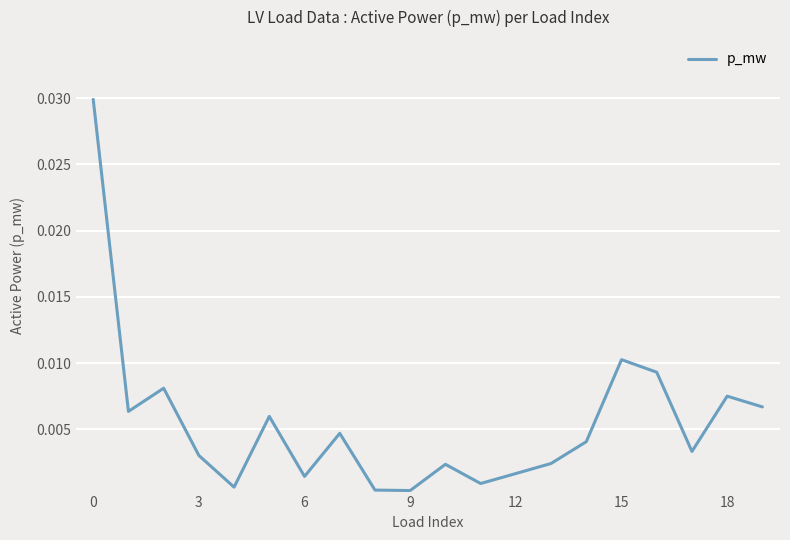

Does the chart display data point markers on the line(s)?

No